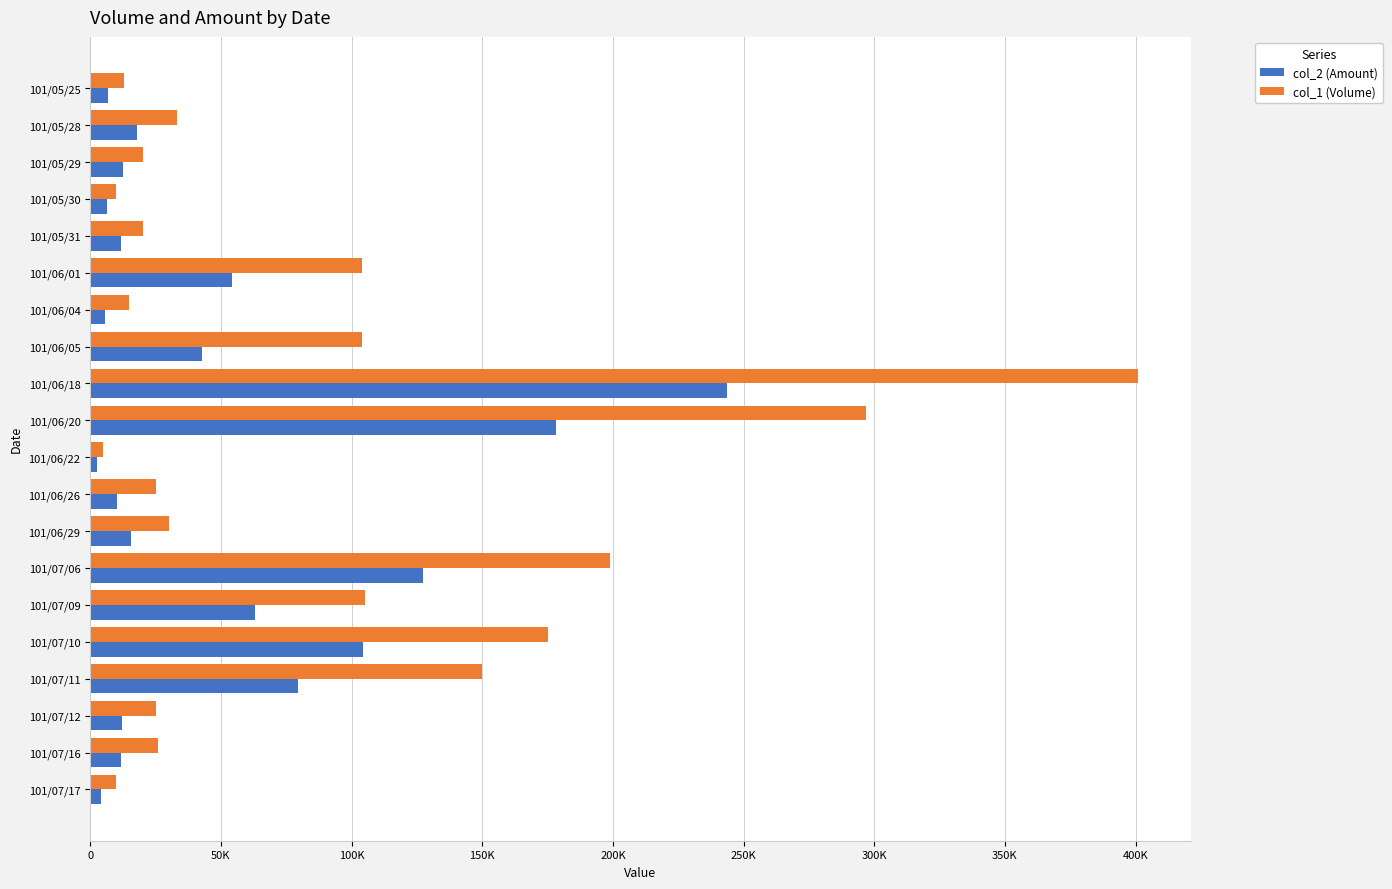

What are all the series names shown in the legend?

col_2 (Amount), col_1 (Volume)